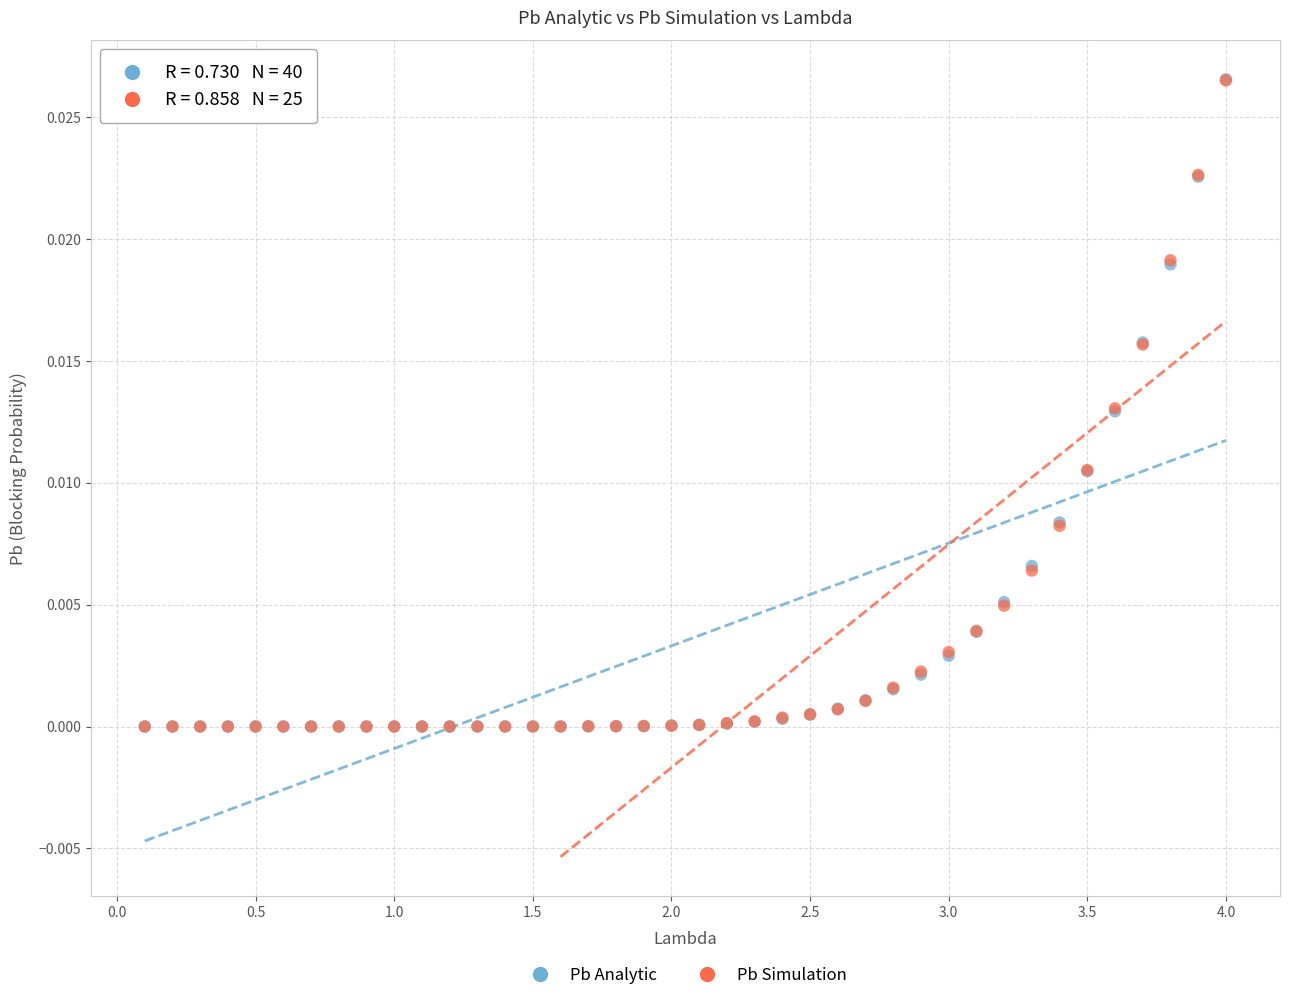

What are all the series names shown in the legend?

Pb Analytic, Pb Simulation